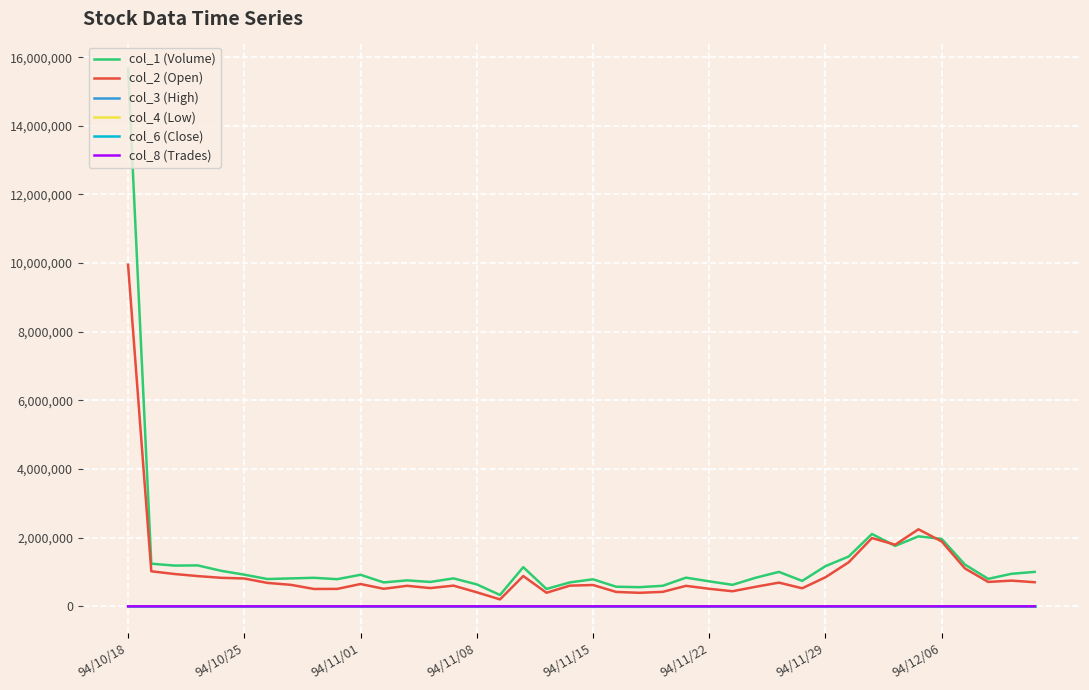

What is the maximum value shown in the chart?

15669000.0